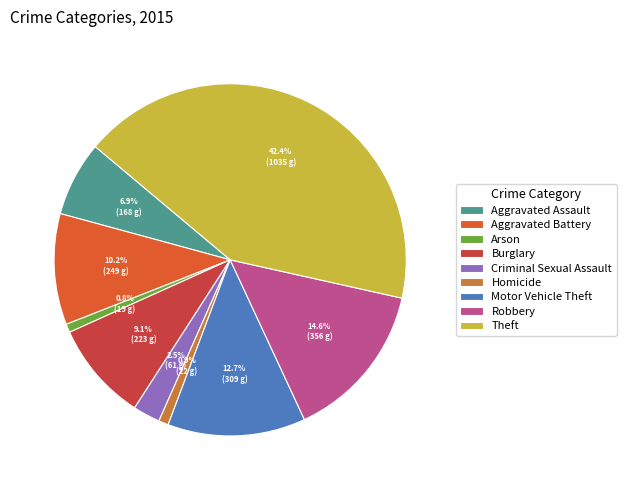

To the nearest percent, what is the combined percentage of Motor Vehicle Theft and Theft?

55%